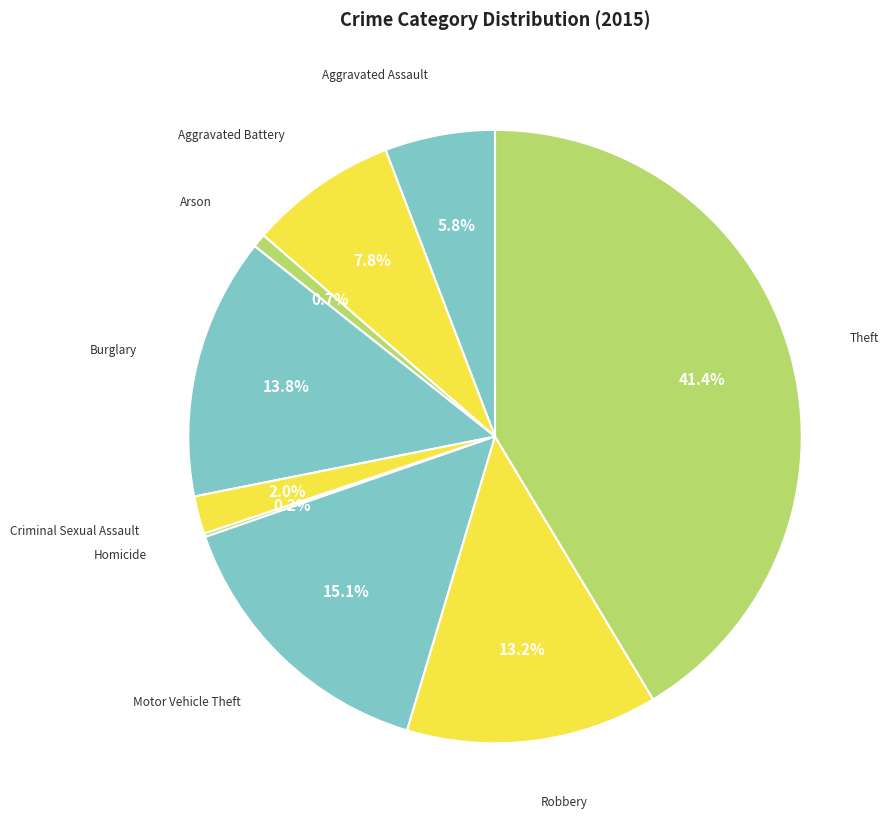

To the nearest percent, what is the difference between the largest and smallest slice percentages?

41%